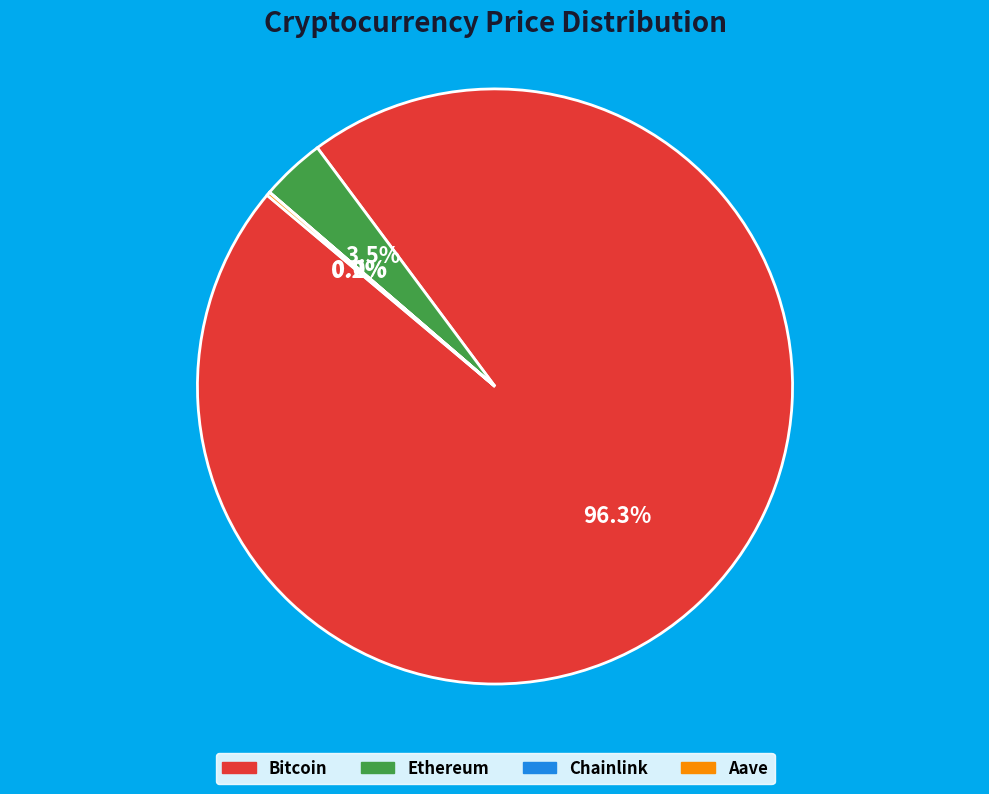

Which slice is the largest?

Bitcoin